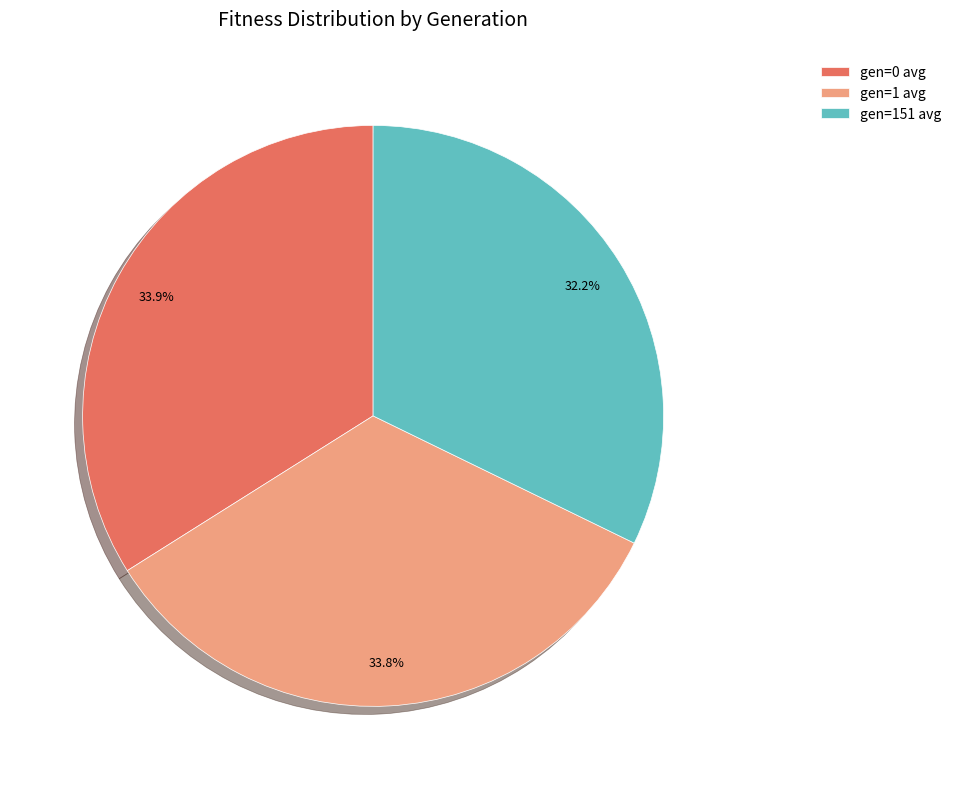

Which slice is the smallest?

gen=151 avg